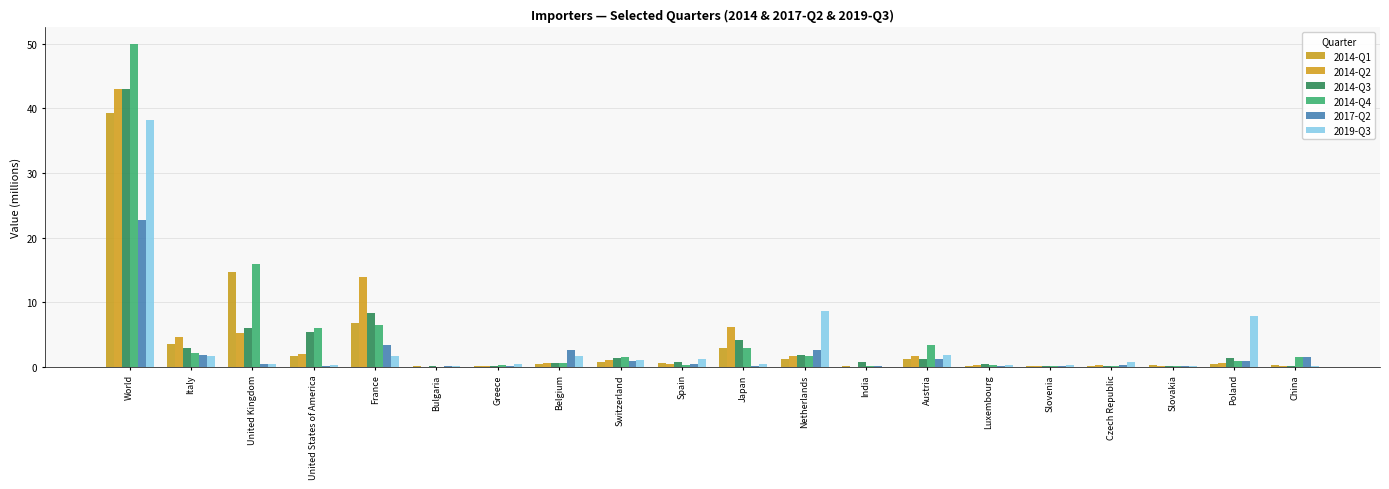

What is the value of the 2014-Q2 bar at the 19th from the left?

0.5